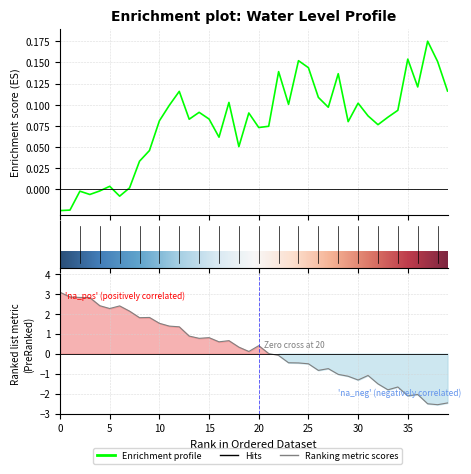

How many categories are shown in the chart?

40